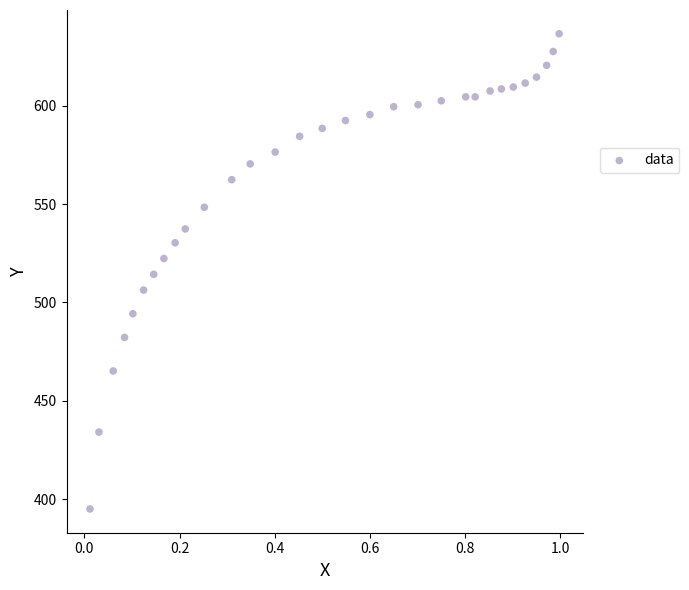

What is the range of X values (max minus min)?

1.0